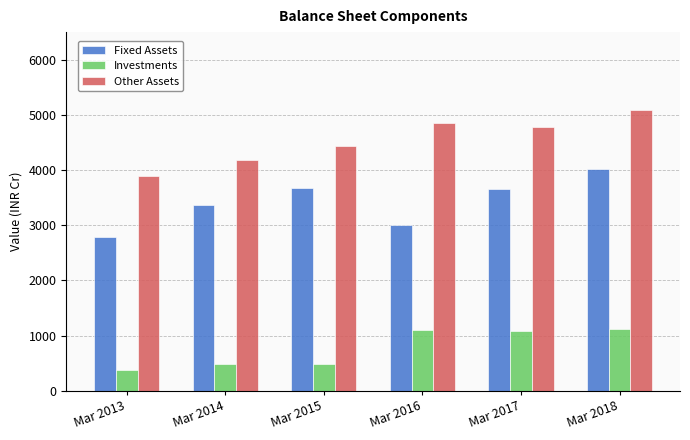

What is the spread (max minus min) of values at Mar 2016?

3747